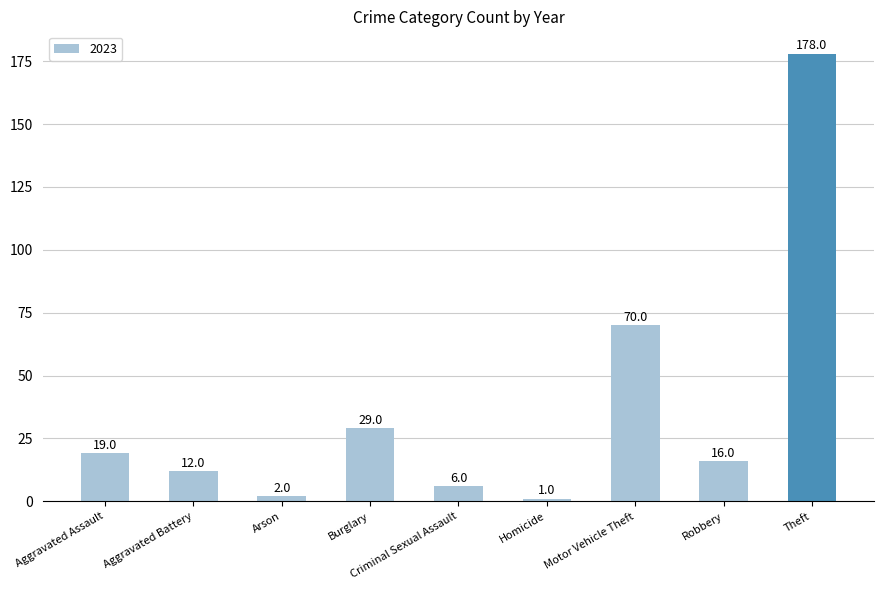

Are the bars horizontal?

No